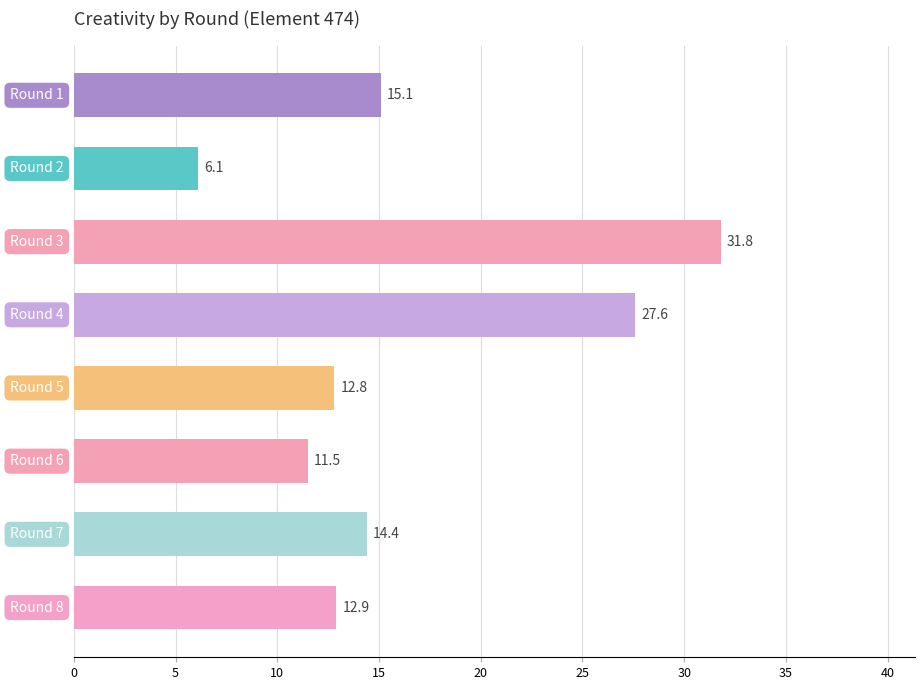

What is the sum of all values?

132.2